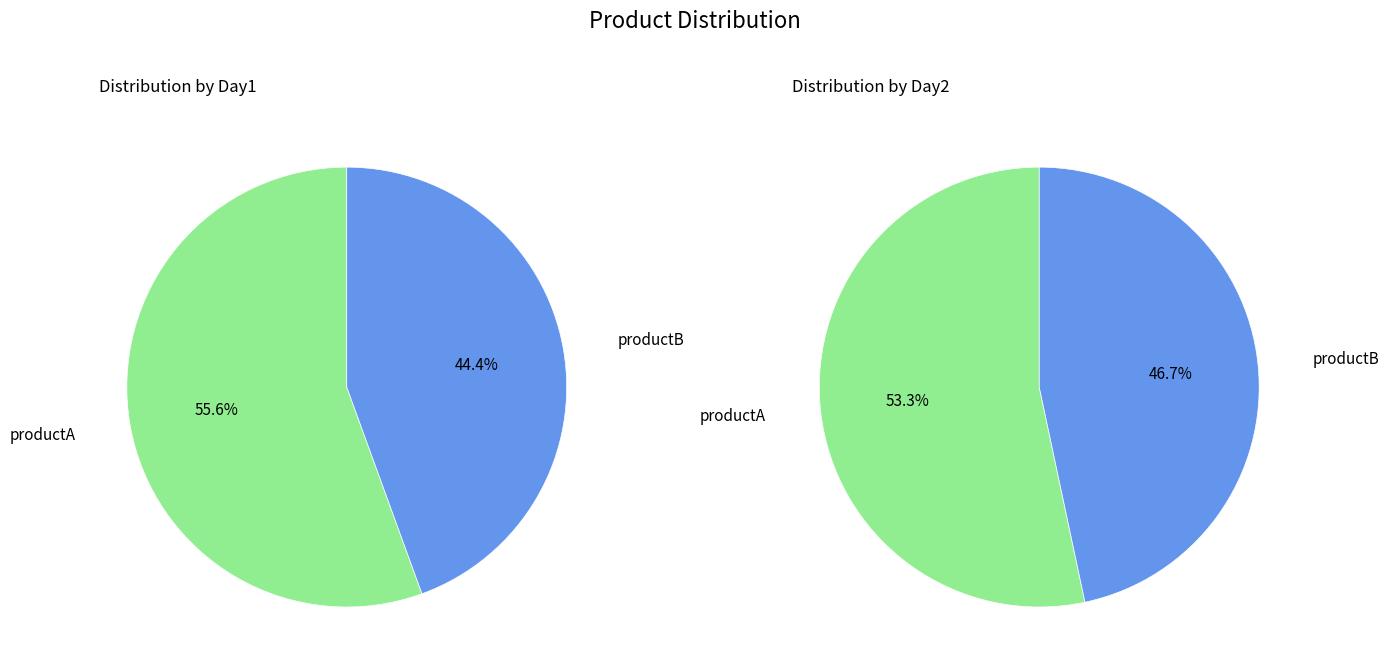

Does productA account for over 50% of the chart?

Yes